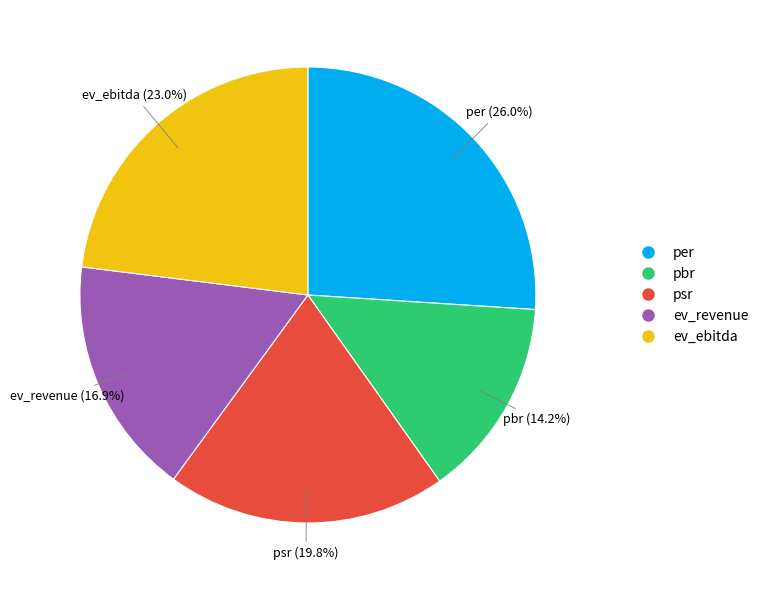

Rank the categories by value from highest to lowest.

per, ev_ebitda, psr, ev_revenue, pbr